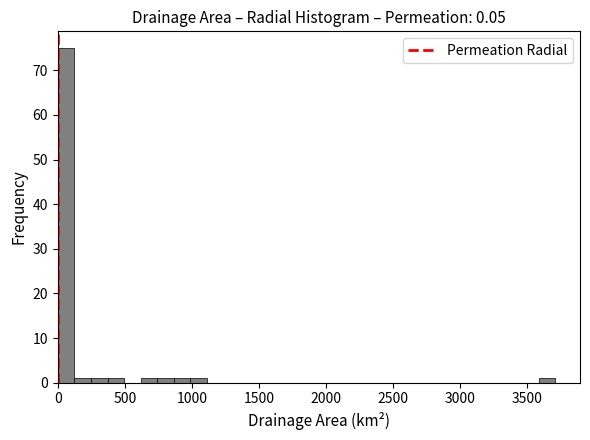

Around what value on the x-axis is the tallest bar? Give the approximate position of its centre, as read against the axis.

50